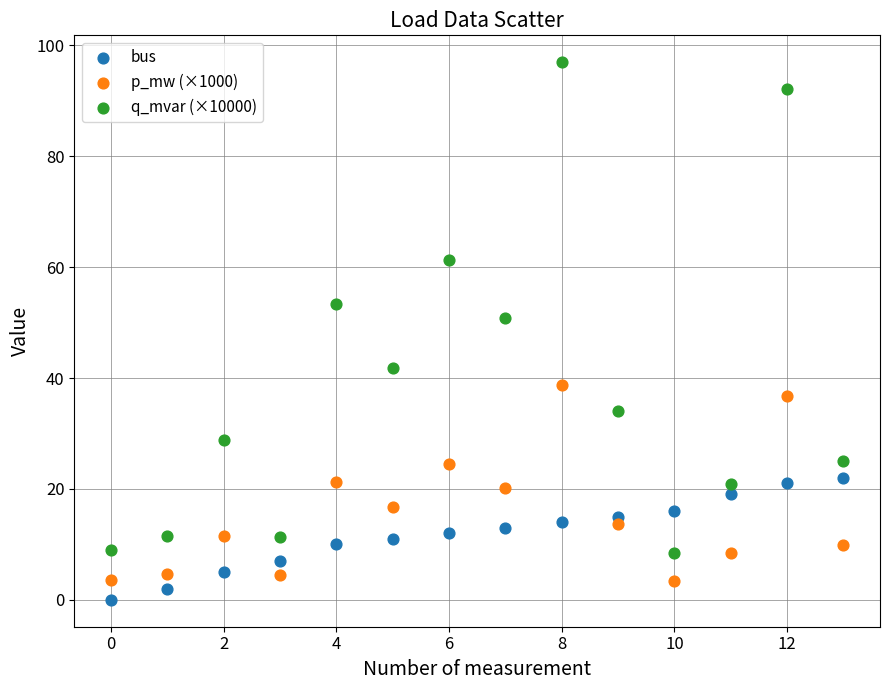

Across all data points, what is the range of Y values (max minus min)?

96.9